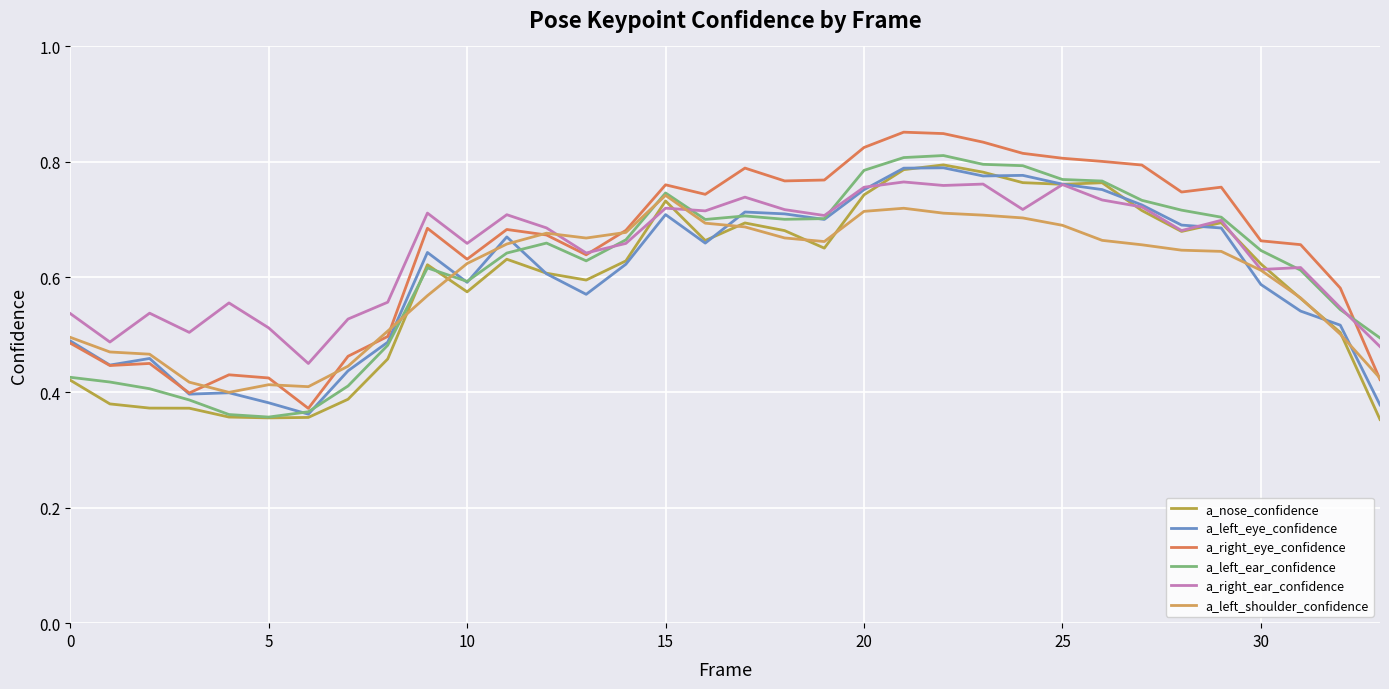

Is this an area chart (filled region under the line)?

No